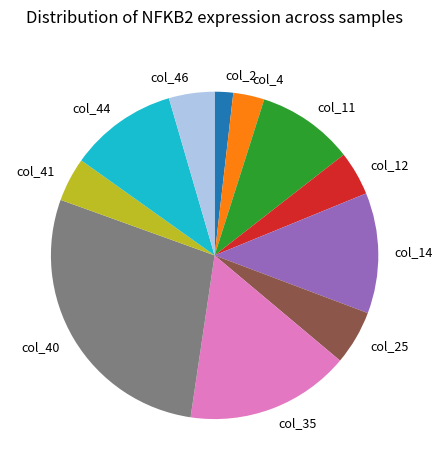

Count the number of slices in the pie.

11